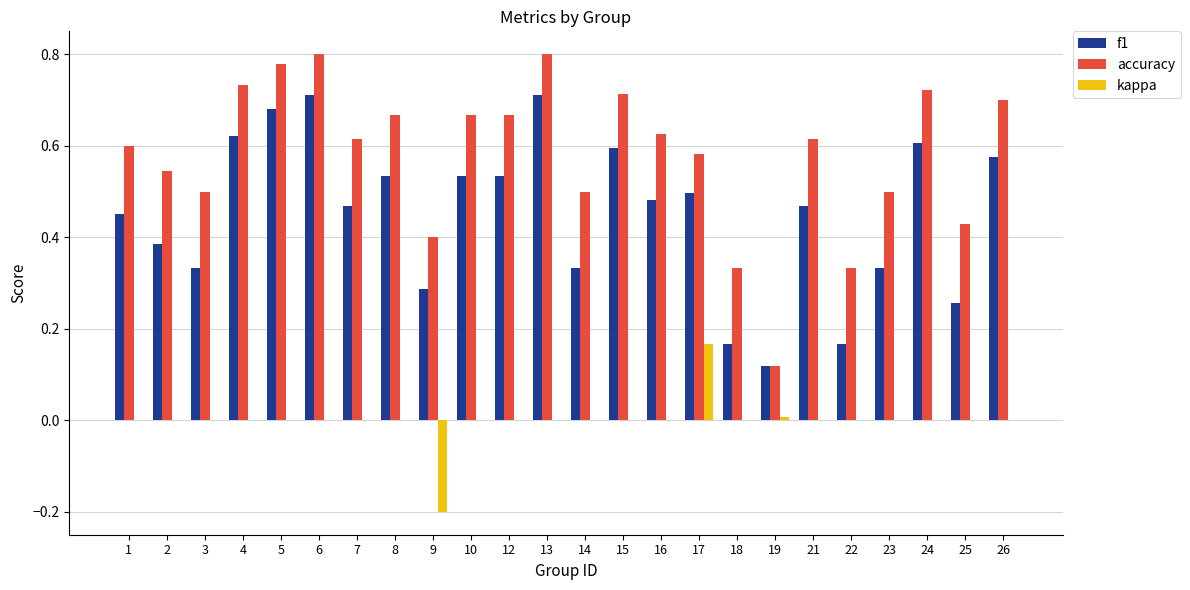

Does the chart contain stacked bars?

No